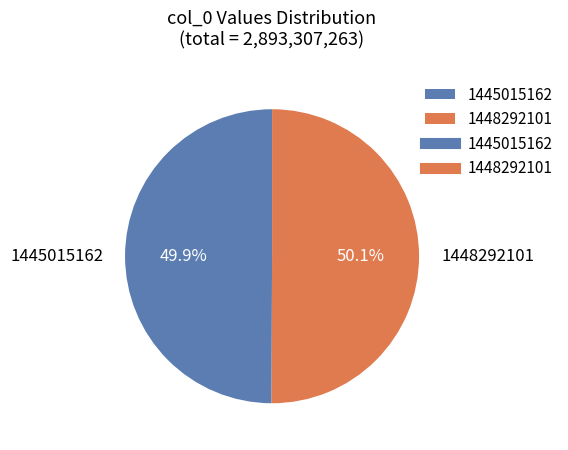

What is the ratio of the value at 1445015162 to the value at 1448292101?

1.0